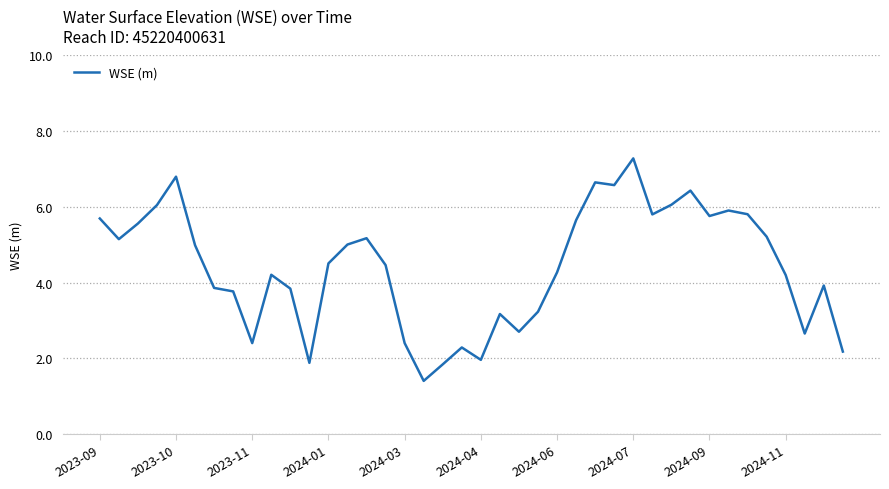

How many values are below 4?

16